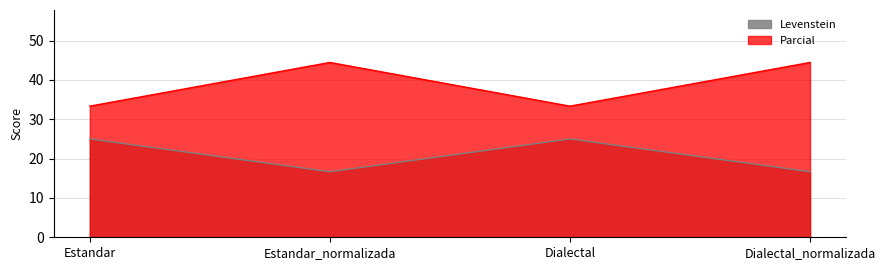

Reading left to right, transcribe all the data shown in this chart.

Levenstein: 25.0	16.7	25.0	16.7
Parcial: 33.3	44.4	33.3	44.4